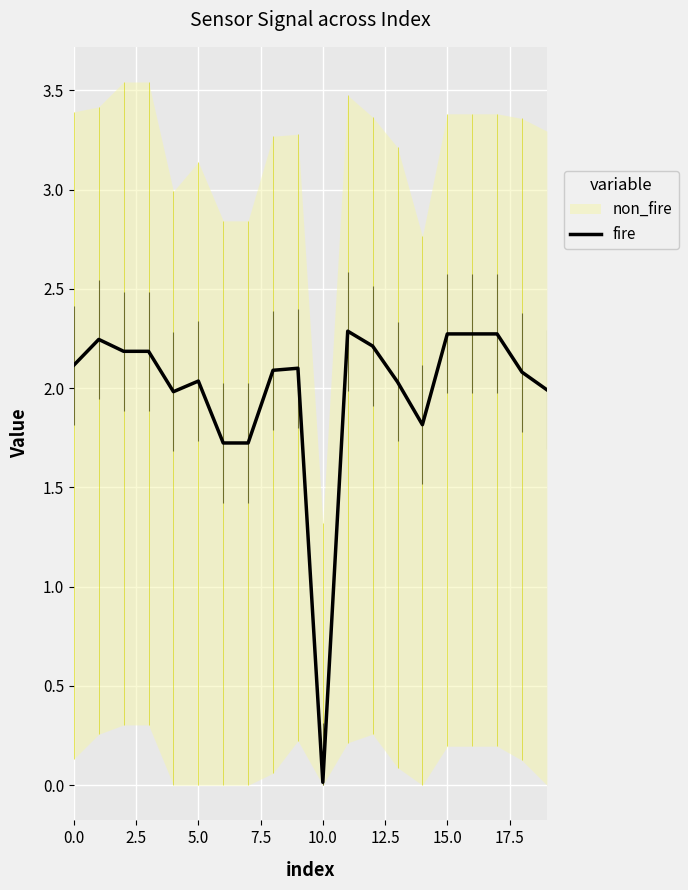

What is the highest value of the fire series?

2.3